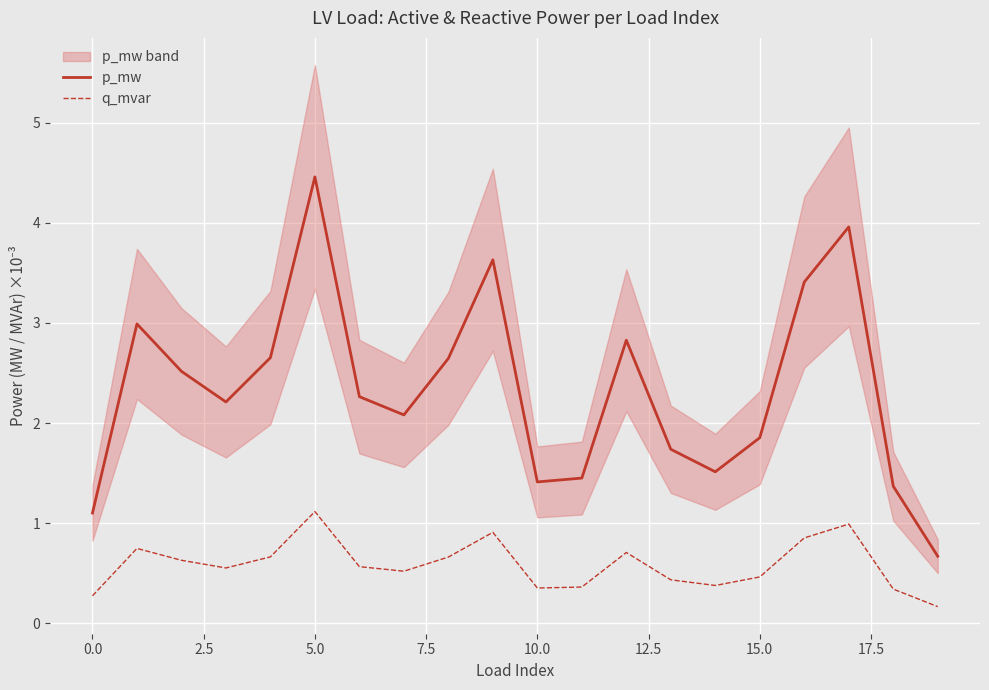

In q_mvar, how many points are lower than both neighbors (excluding endpoints)?

4